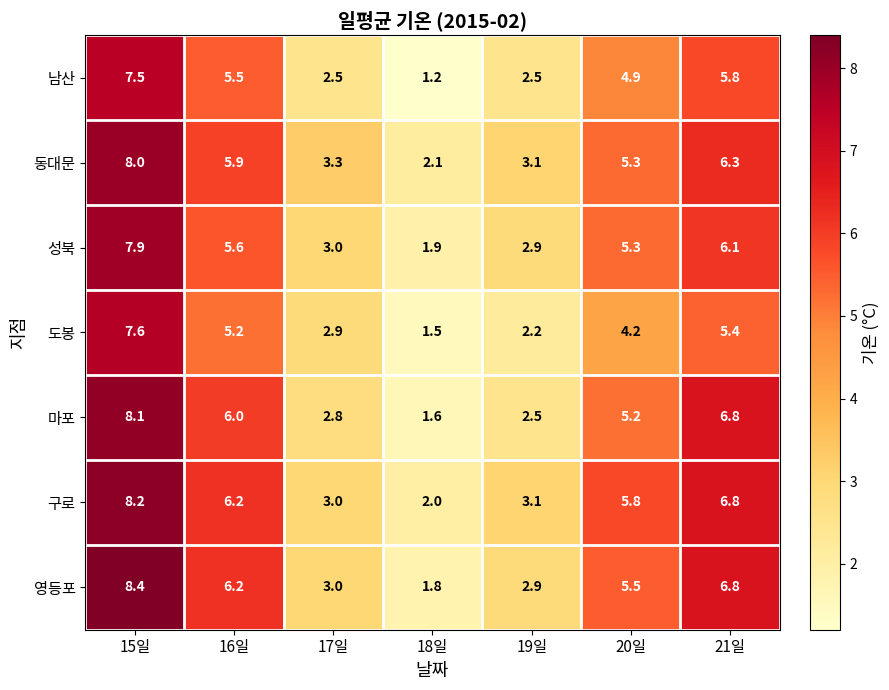

The 도봉 series shows 5.4 at 21일. True or false?

True